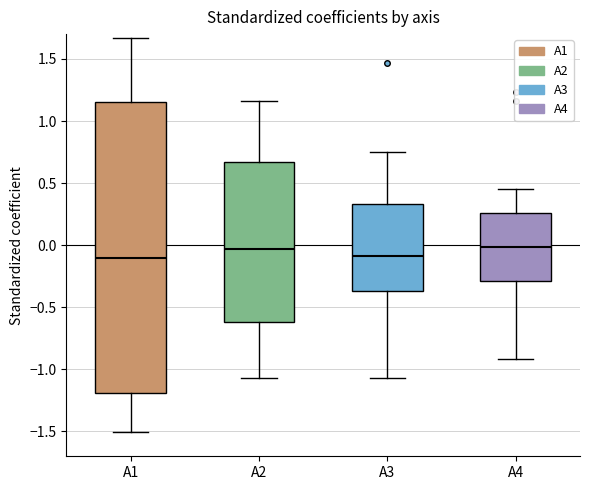

Where does the lower whisker of the box for A2 end on the y-axis? The values are not printed on the chart, so give them approximately, as read against the axis.

-1.05